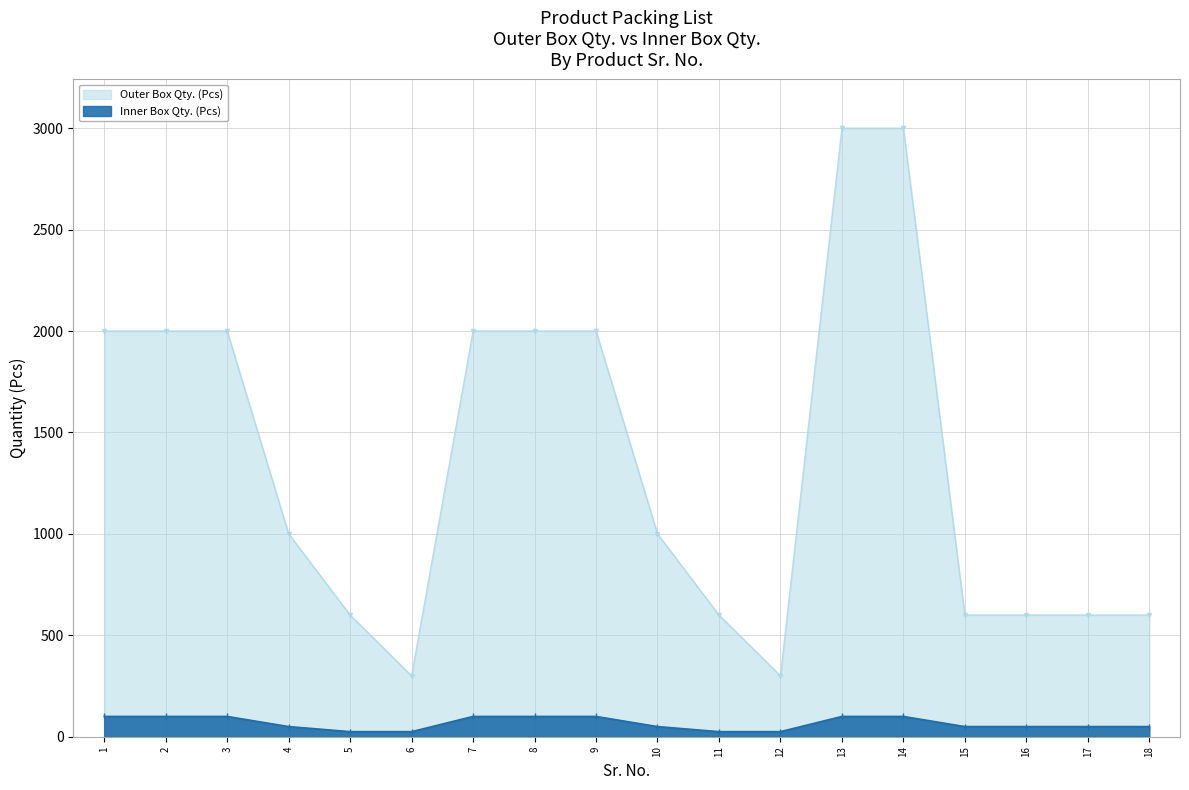

True or false: Inner Box Qty. (Pcs) has more than 0 interior local peaks.

False